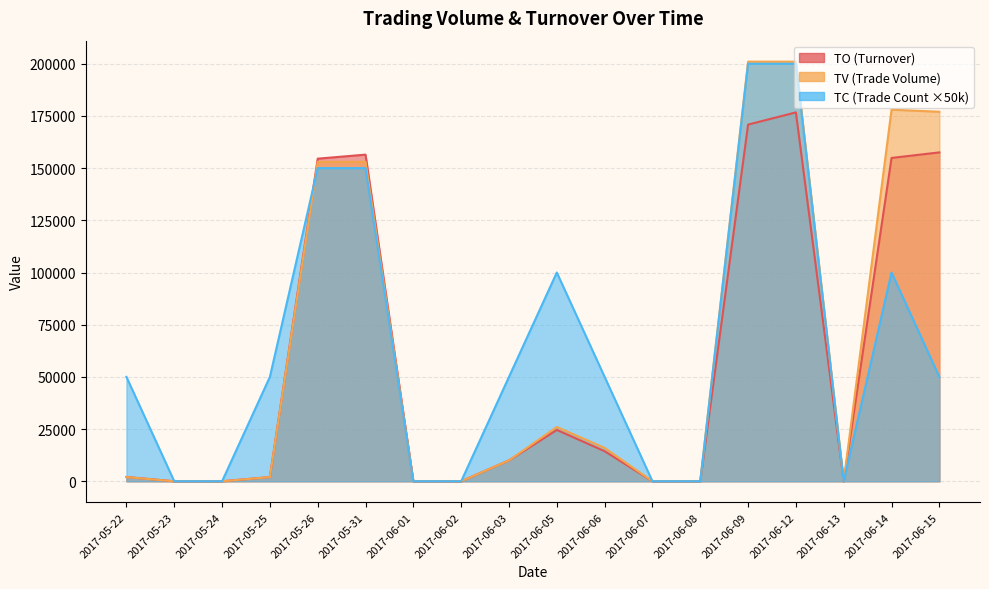

Between 2017-06-06 and 2017-06-15, which series saw the biggest shift?

TV